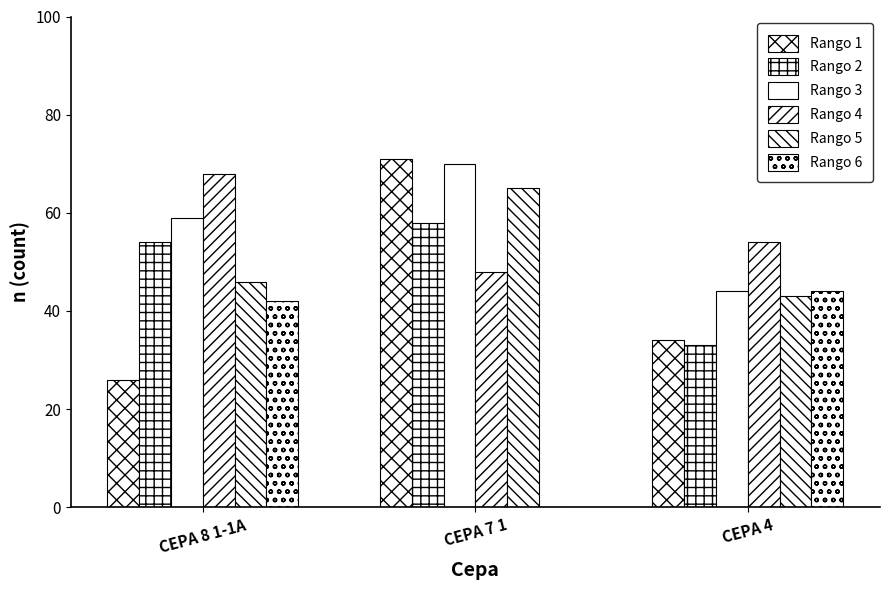

Which has a higher value, CEPA 7 1 or CEPA 8 1-1A?

CEPA 7 1